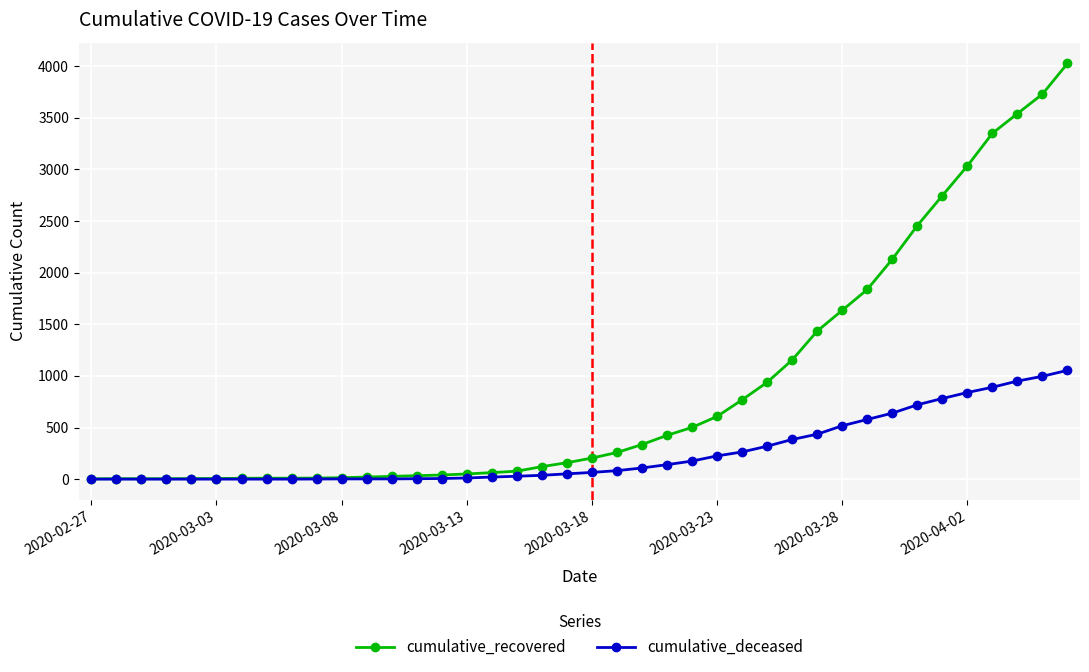

What is the average value of the cumulative_recovered series?

894